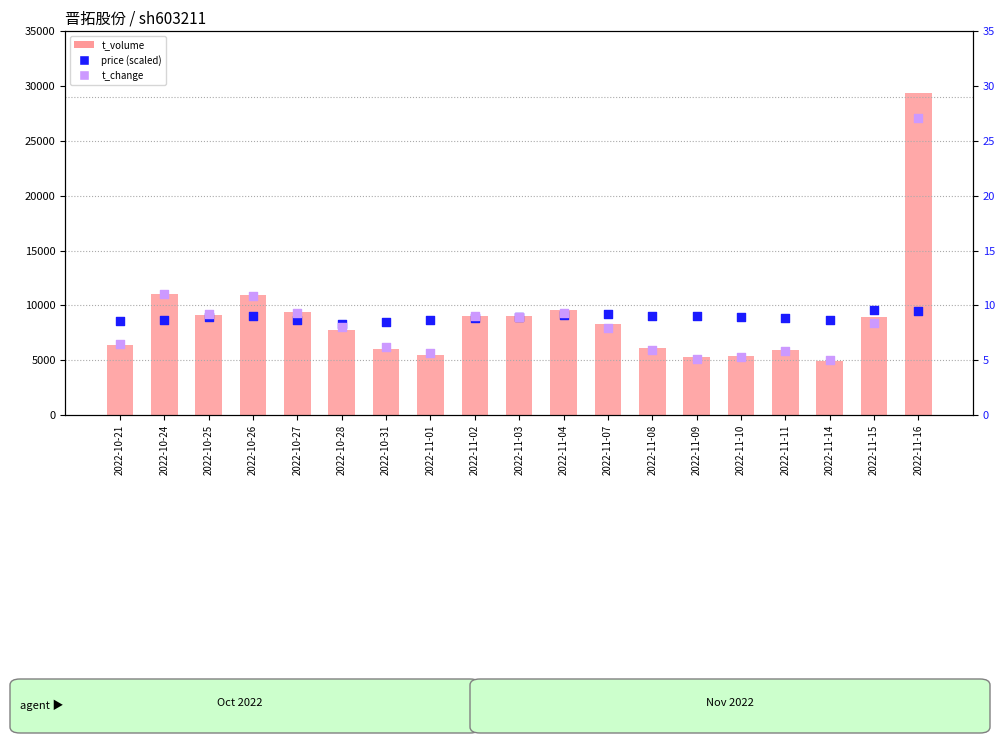

What is the total value across all series at 2022-11-02?

17909.0